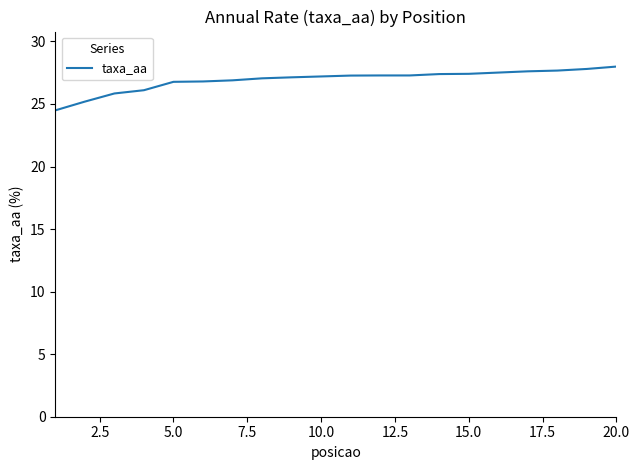

What is the maximum value shown in the chart?

28.0